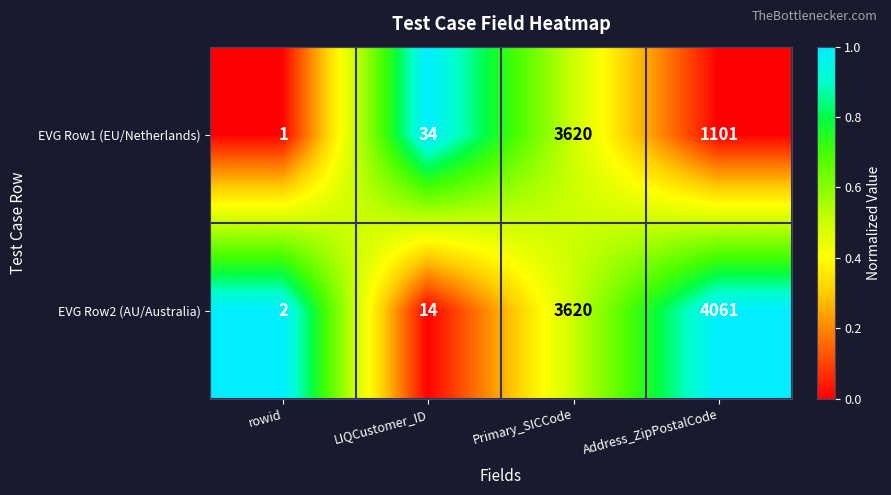

Is the value of EVG Row2 (AU/Australia) at Address_ZipPostalCode greater than the value of EVG Row1 (EU/Netherlands) at Primary_SICCode?

Yes